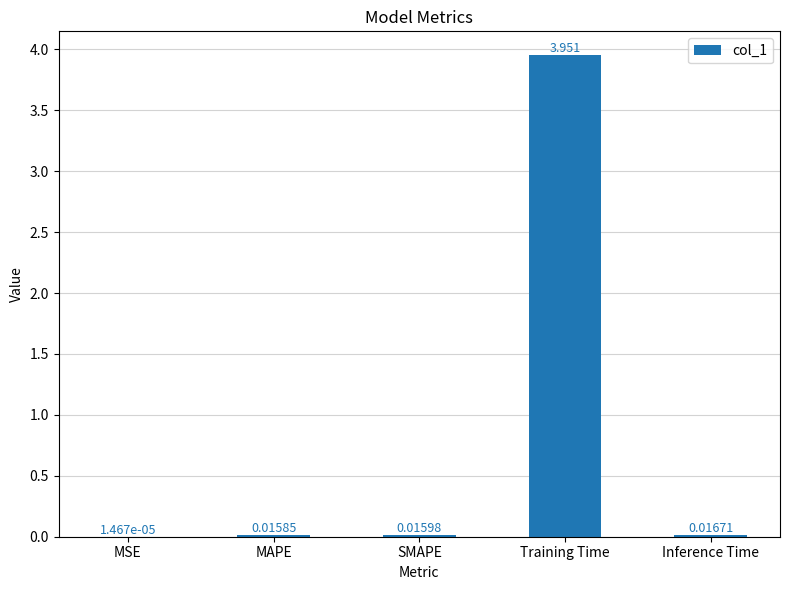

Where is the data nearest to the value 1?

Inference Time